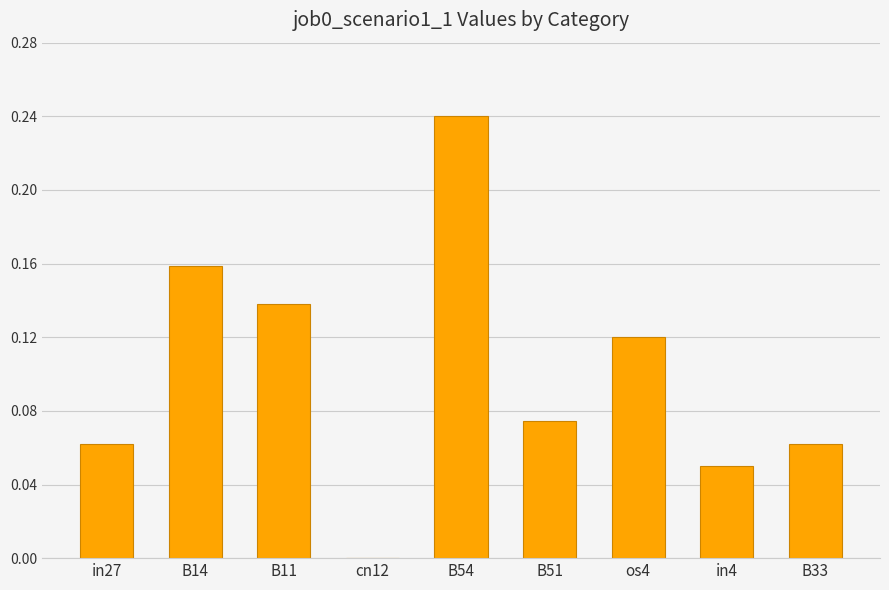

What is the sum of all values?

0.9